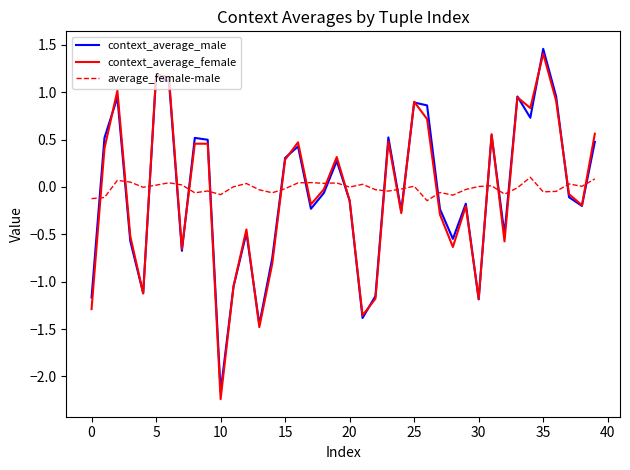

Which series has the largest range (max minus min)?

context_average_female